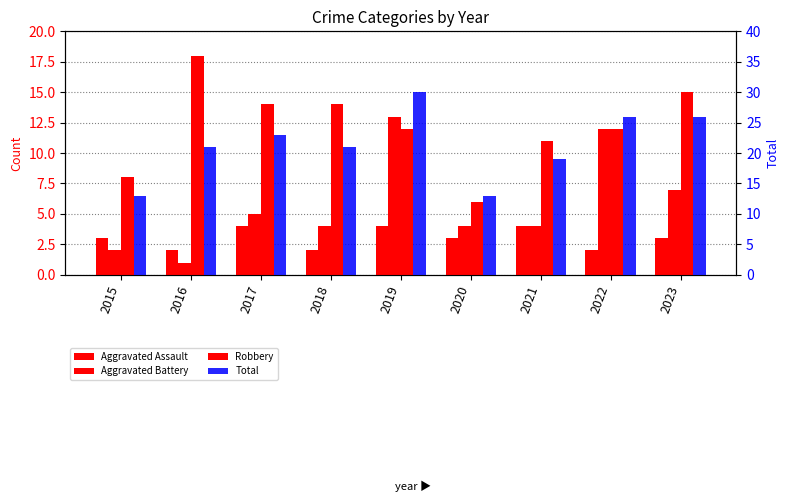

Are the bars grouped side by side (vs. stacked)?

Yes